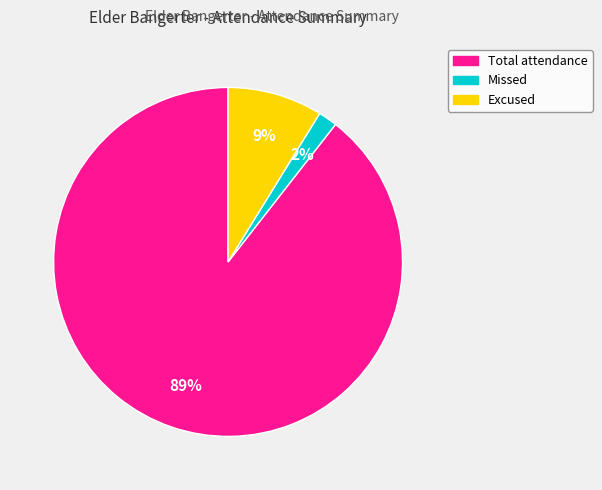

To the nearest percent, what is the average slice percentage?

33%